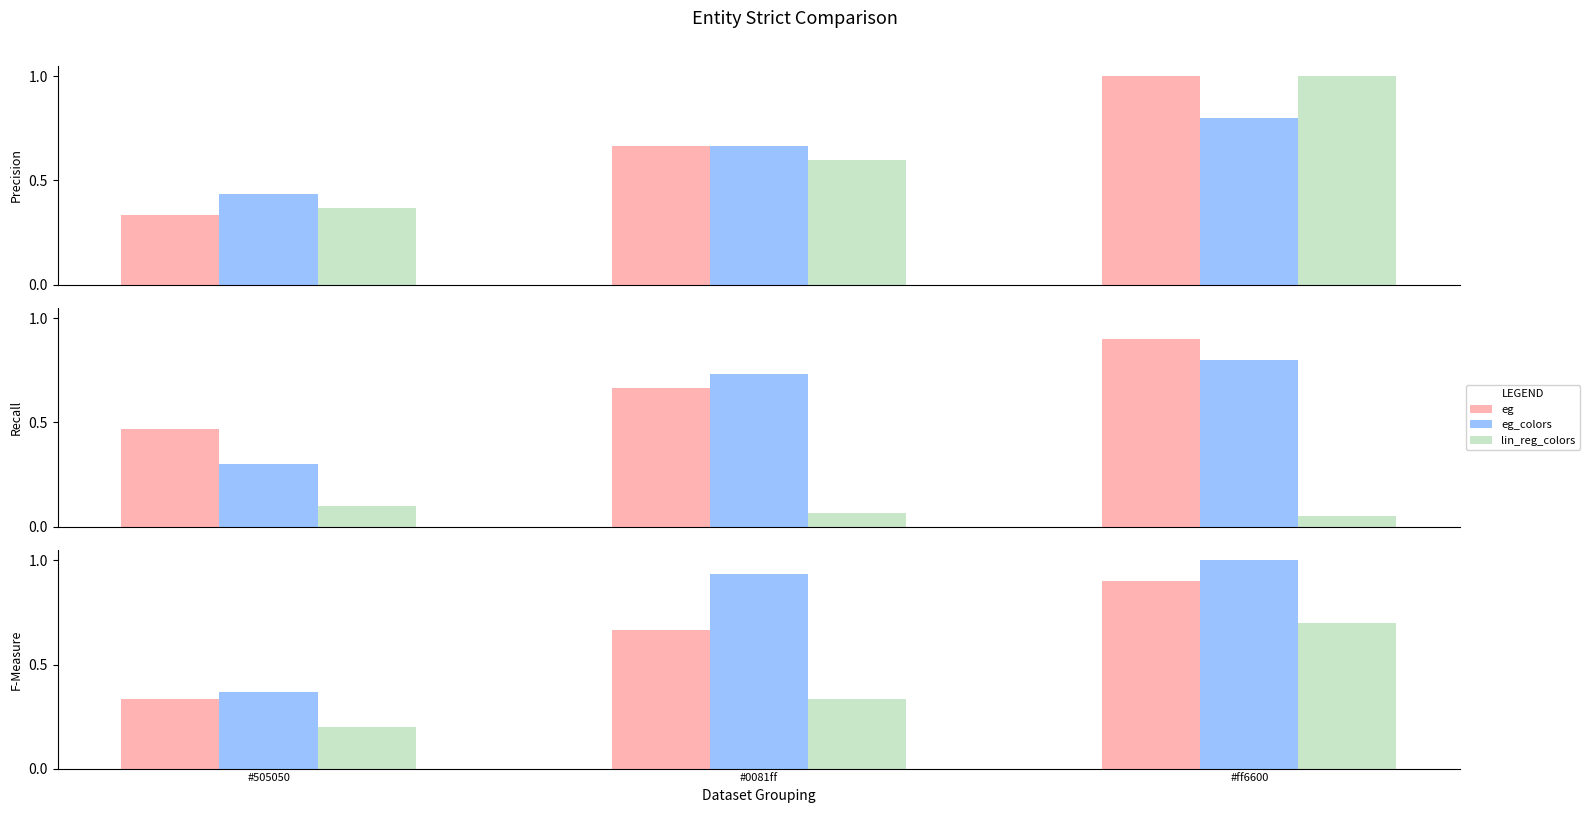

Which series has the largest range (max minus min)?

eg_colors